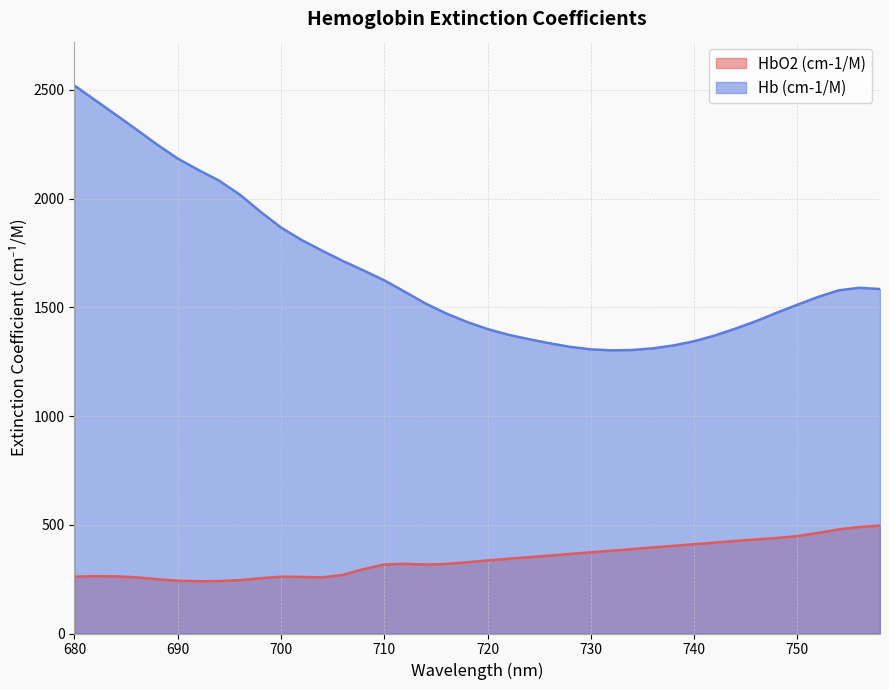

What is the spread (max minus min) of values at 714?

1200.6